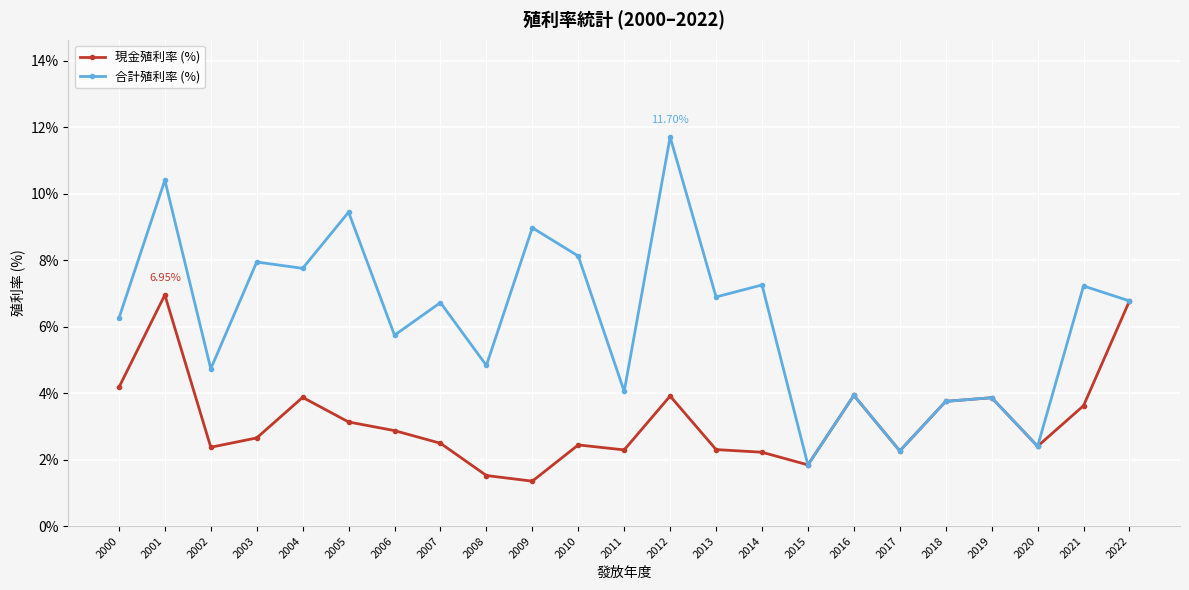

What is the average value of the 現金殖利率 (%) series?

3.2